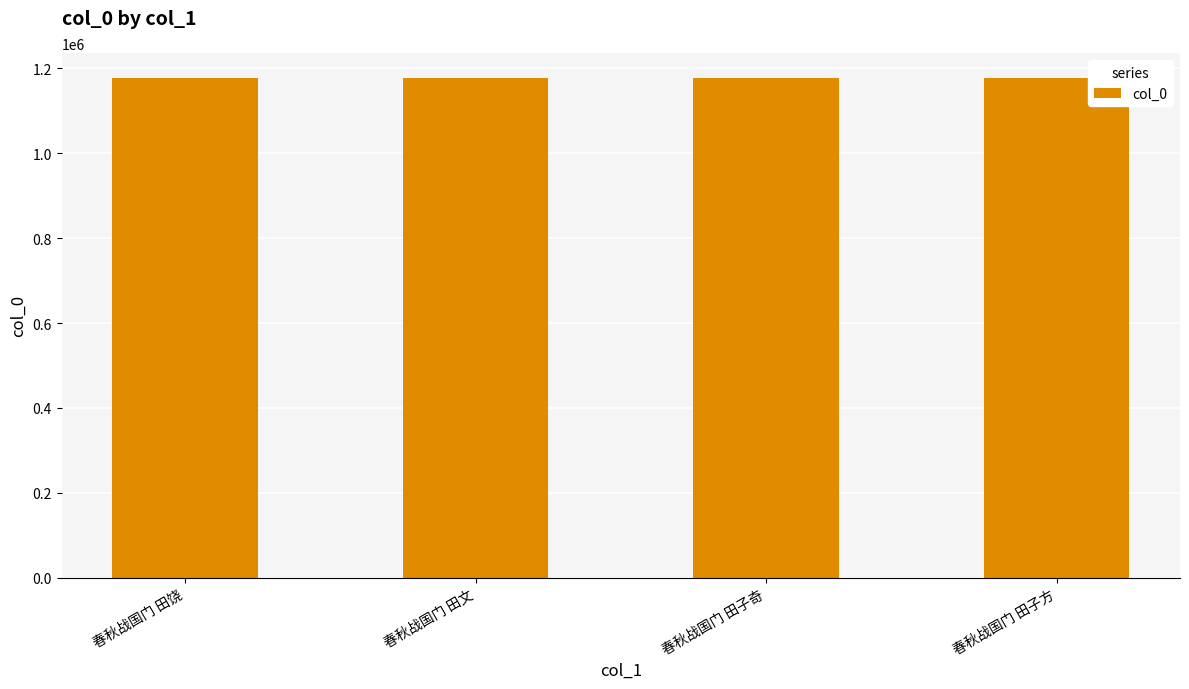

Is it true that the value at 春秋战国门 田子奇 is 1177484?

True